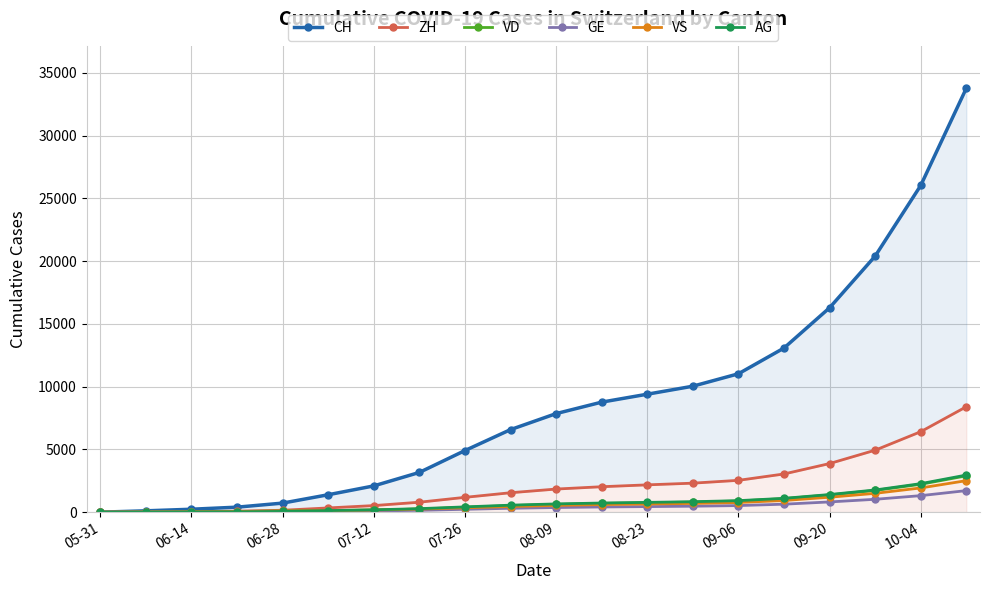

True or false: GE has more than 2 interior local peaks.

False